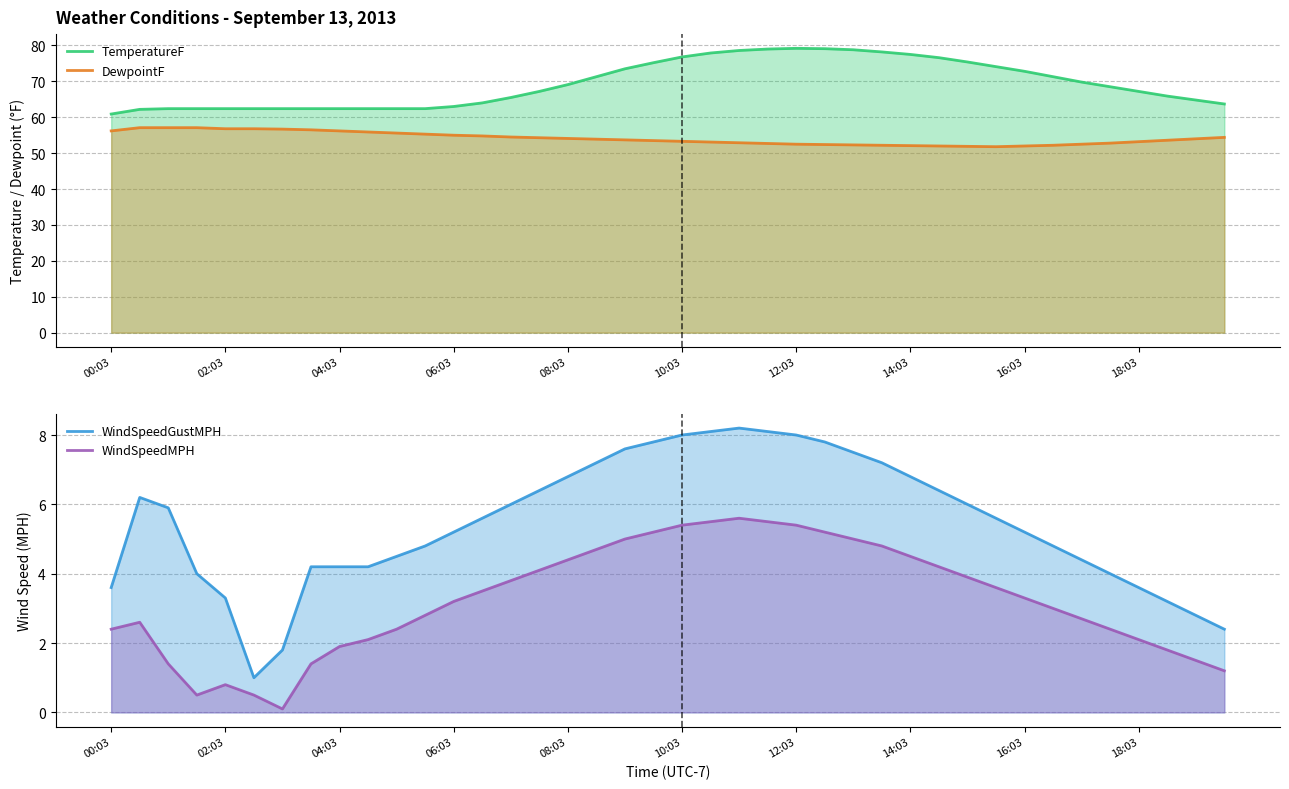

What position from the left is 04:03?

3